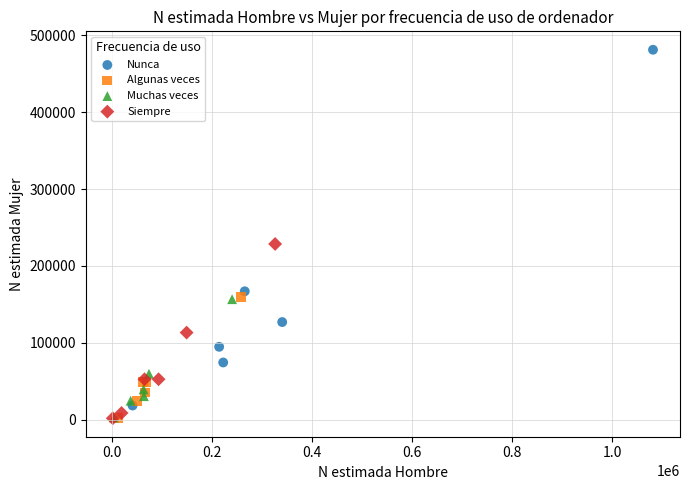

What are all the series names shown in the legend?

Nunca, Algunas veces, Muchas veces, Siempre